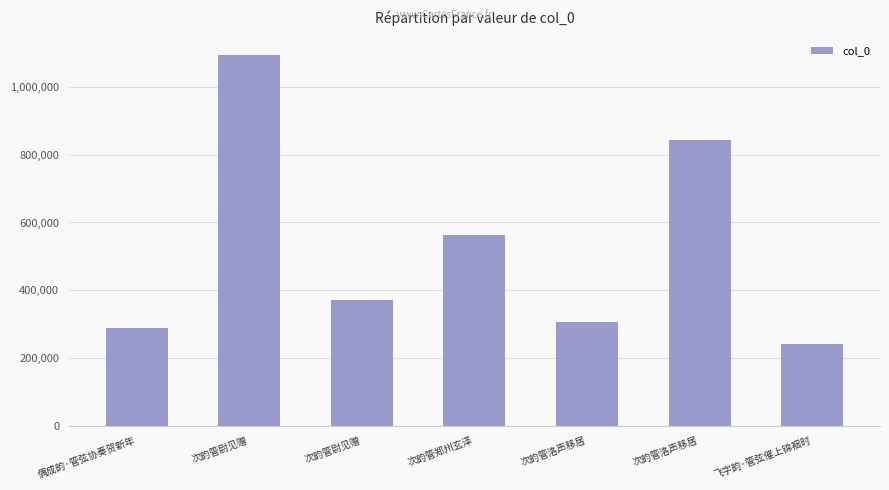

What is the difference between the values at 次韵管洛声移居 and 次韵管洛声移居?

536756